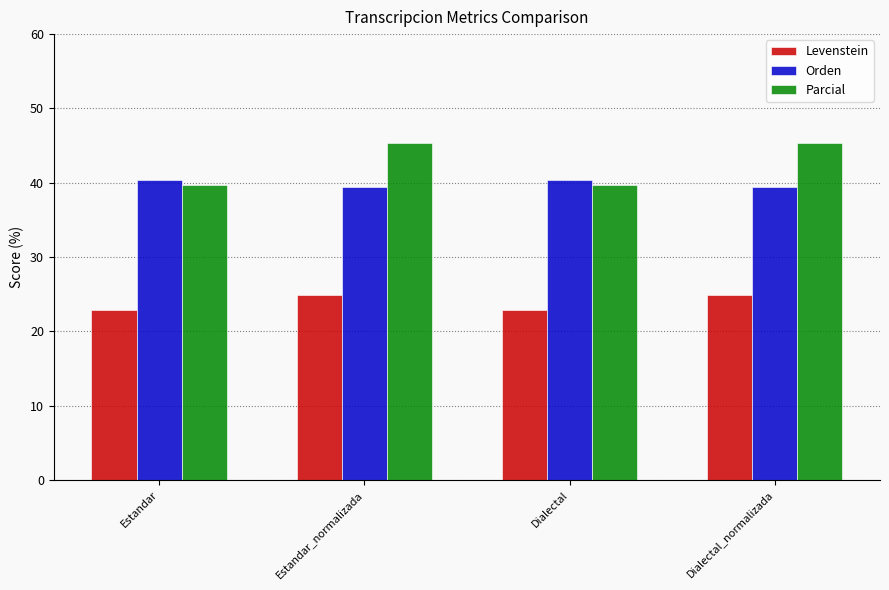

The value of Parcial at Estandar_normalizada is 20.8. True or false?

False